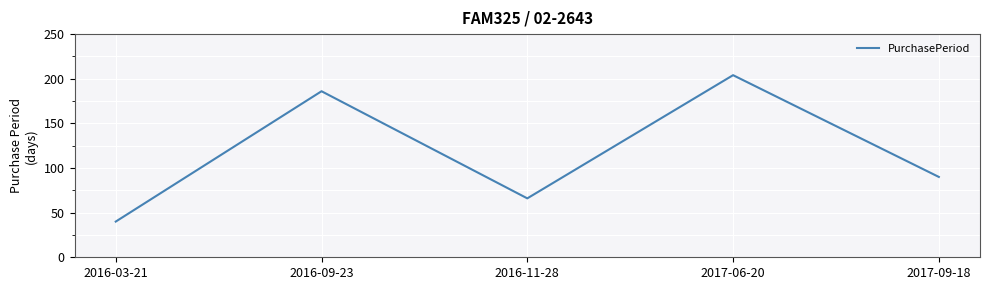

Rank the categories by value from highest to lowest.

2017-06-20, 2016-09-23, 2017-09-18, 2016-11-28, 2016-03-21